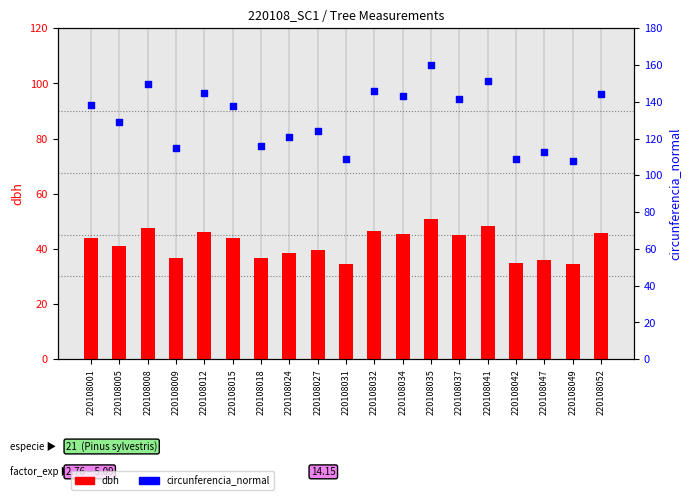

What are all the series names shown in the legend?

dbh, circunferencia_normal